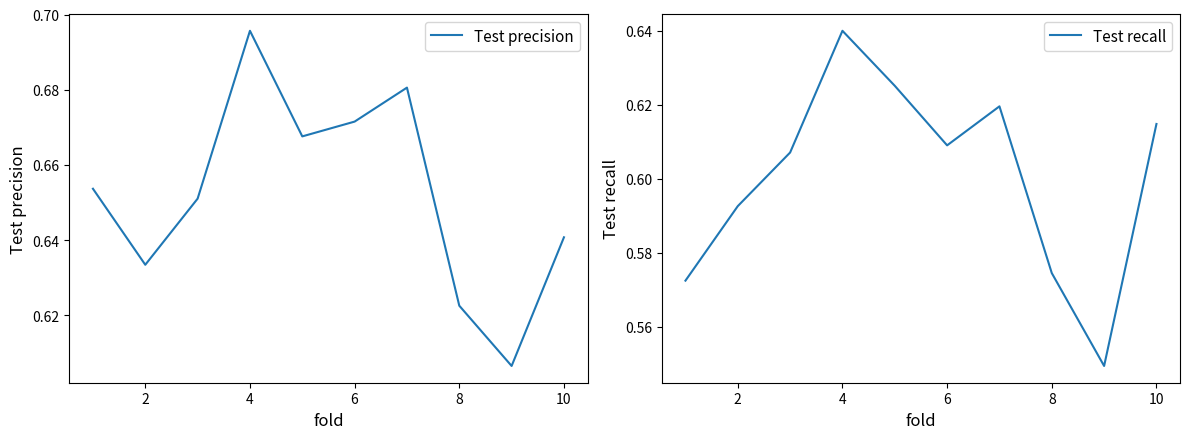

Which category has the highest value in the Test precision series?

4